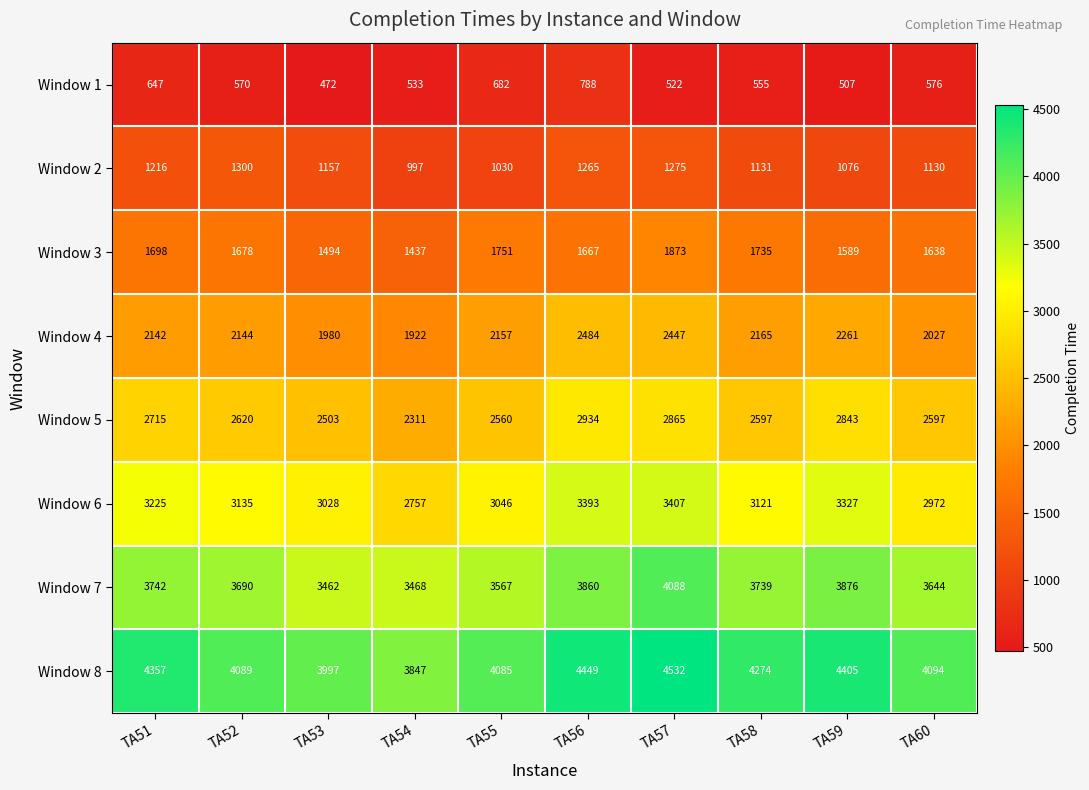

The Window 3 series shows 2243 at TA52. True or false?

False